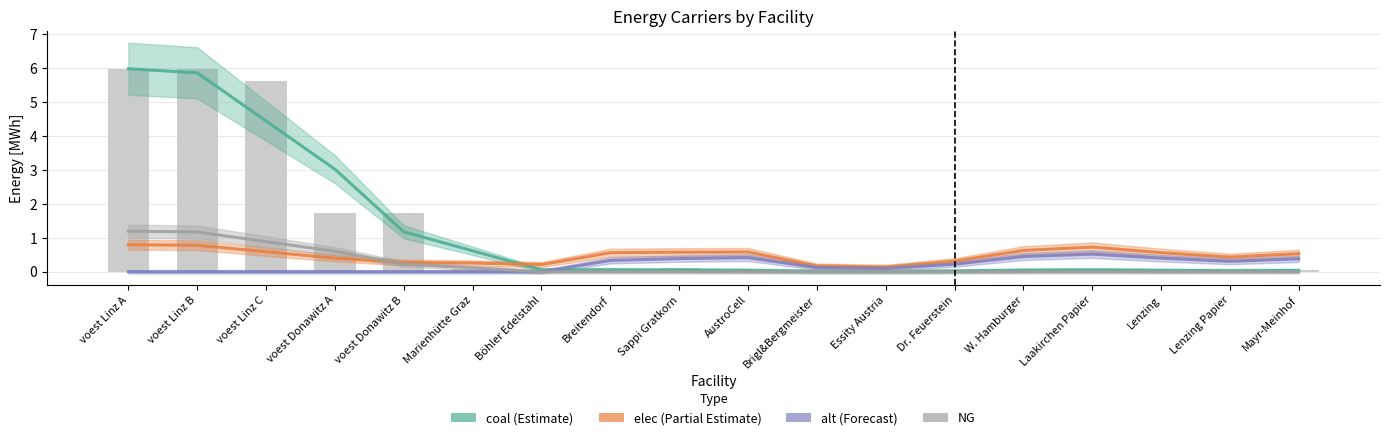

At how many categories does at least one series exceed 5?

2